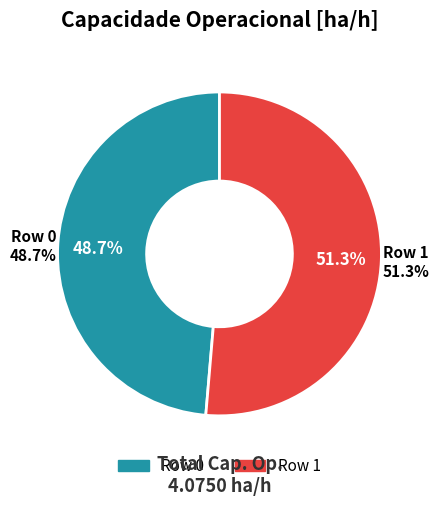

To the nearest percent, what portion does Row 1 represent?

51%